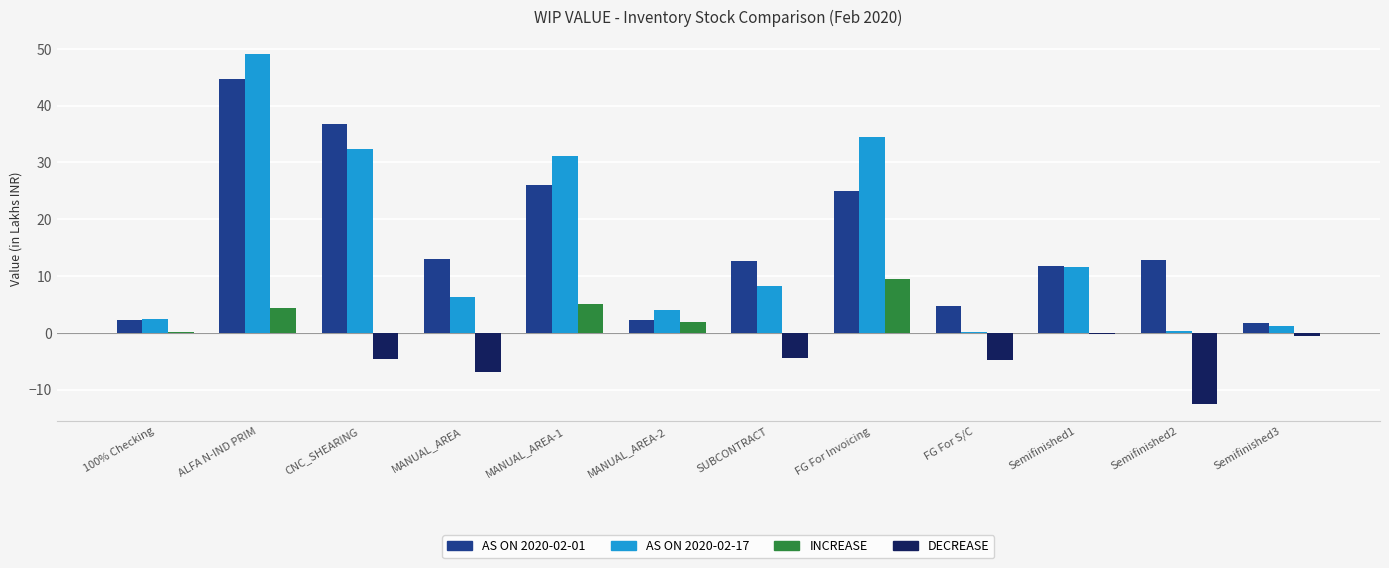

Are the bars horizontal?

No